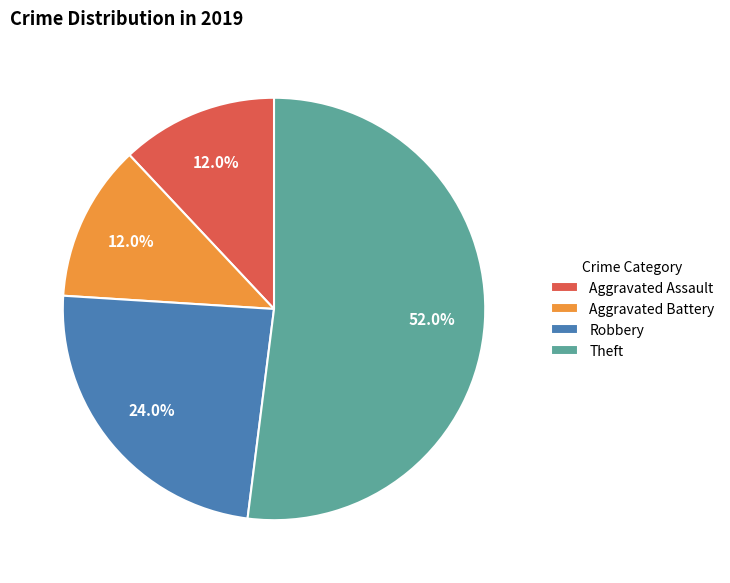

Is Aggravated Battery the majority of the pie?

No